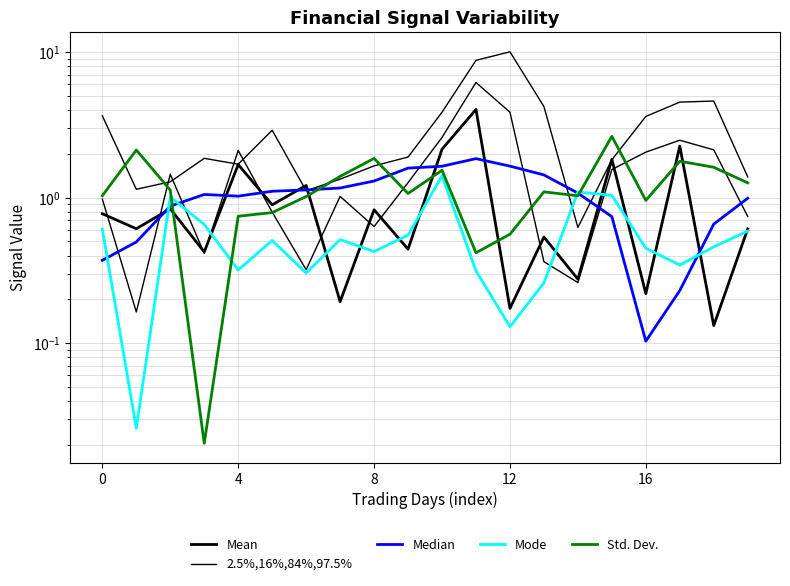

Reading right to left, list all the values displayed in this chart.

Mean: 0.6	0.1	2.3	0.2	1.8	0.3	0.5	0.2	4.0	2.2	0.4	0.8	0.2	1.2	0.9	1.7	0.4	0.8	0.6	0.8
2.5%,16%,84%,97.5%: 1.4	4.6	4.5	3.6	1.8	0.6	4.2	10.1	8.8	3.9	1.9	1.7	1.3	1.1	2.9	1.7	1.9	1.3	1.1	3.7
Median: 1.0	0.7	0.2	0.1	0.7	1.1	1.4	1.6	1.9	1.6	1.6	1.3	1.2	1.1	1.1	1.0	1.1	0.9	0.5	0.4
Mode: 0.6	0.5	0.3	0.4	1.0	1.1	0.3	0.1	0.3	1.4	0.6	0.4	0.5	0.3	0.5	0.3	0.7	1.0	0.0	0.6
Std. Dev.: 1.3	1.6	1.8	1.0	2.6	1.0	1.1	0.6	0.4	1.5	1.1	1.9	1.4	1.0	0.8	0.7	0.0	1.1	2.1	1.0